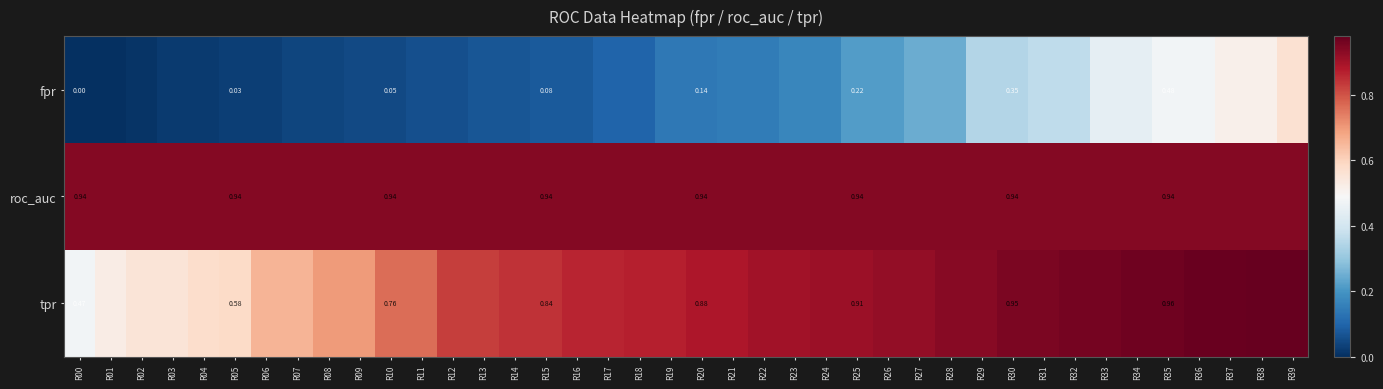

Is the value of roc_auc at R30 greater than the value of fpr at R15?

Yes